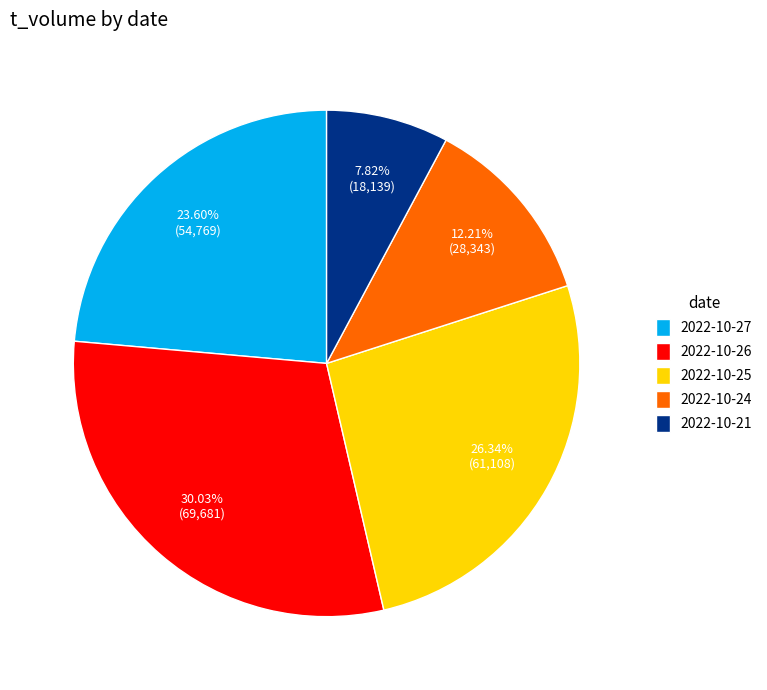

What is the largest slice in the pie chart?

2022-10-26